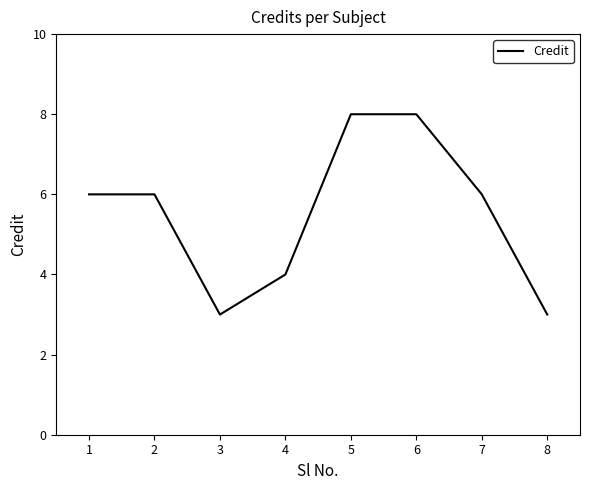

What is the change in value from 1 to 8?

-3